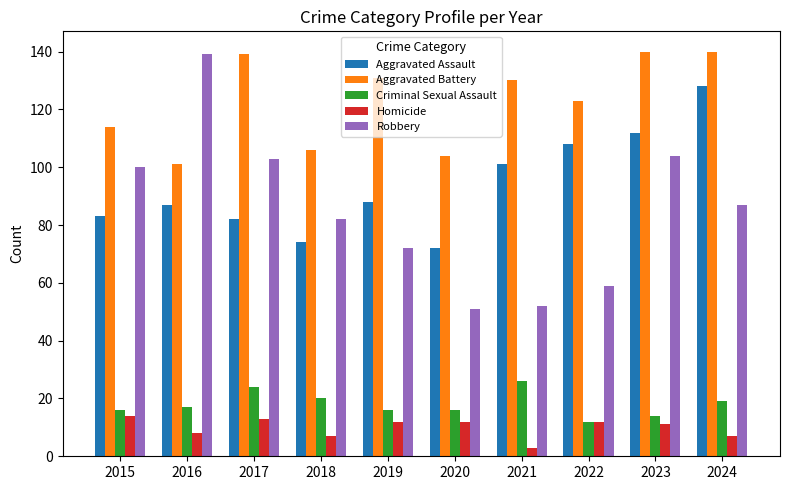

True or false: Criminal Sexual Assault has a value of 28 at 2020.

False